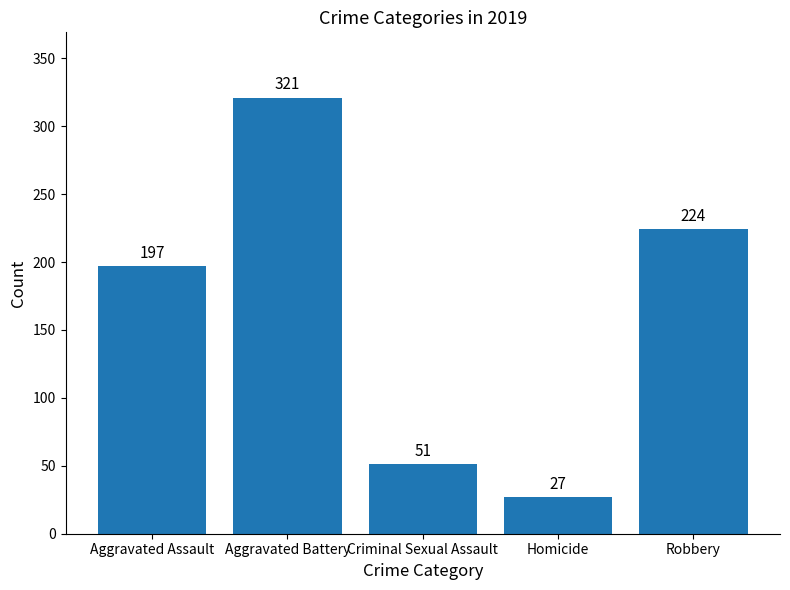

Rank the categories by value from lowest to highest.

Homicide, Criminal Sexual Assault, Aggravated Assault, Robbery, Aggravated Battery